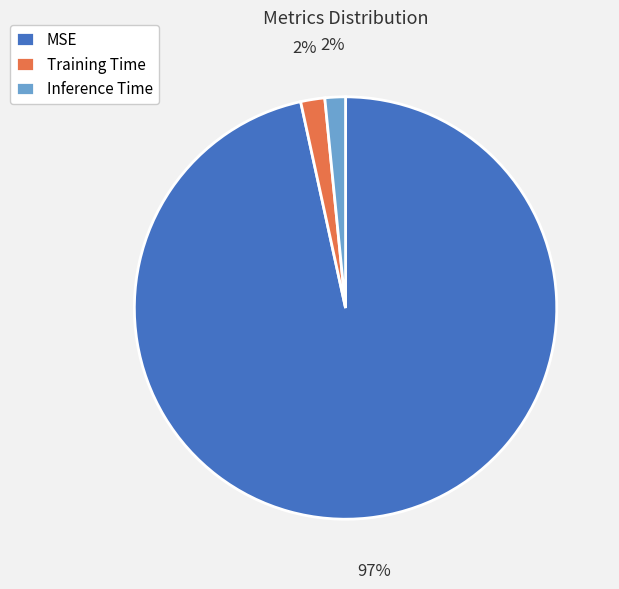

How many slices are in this pie chart?

3